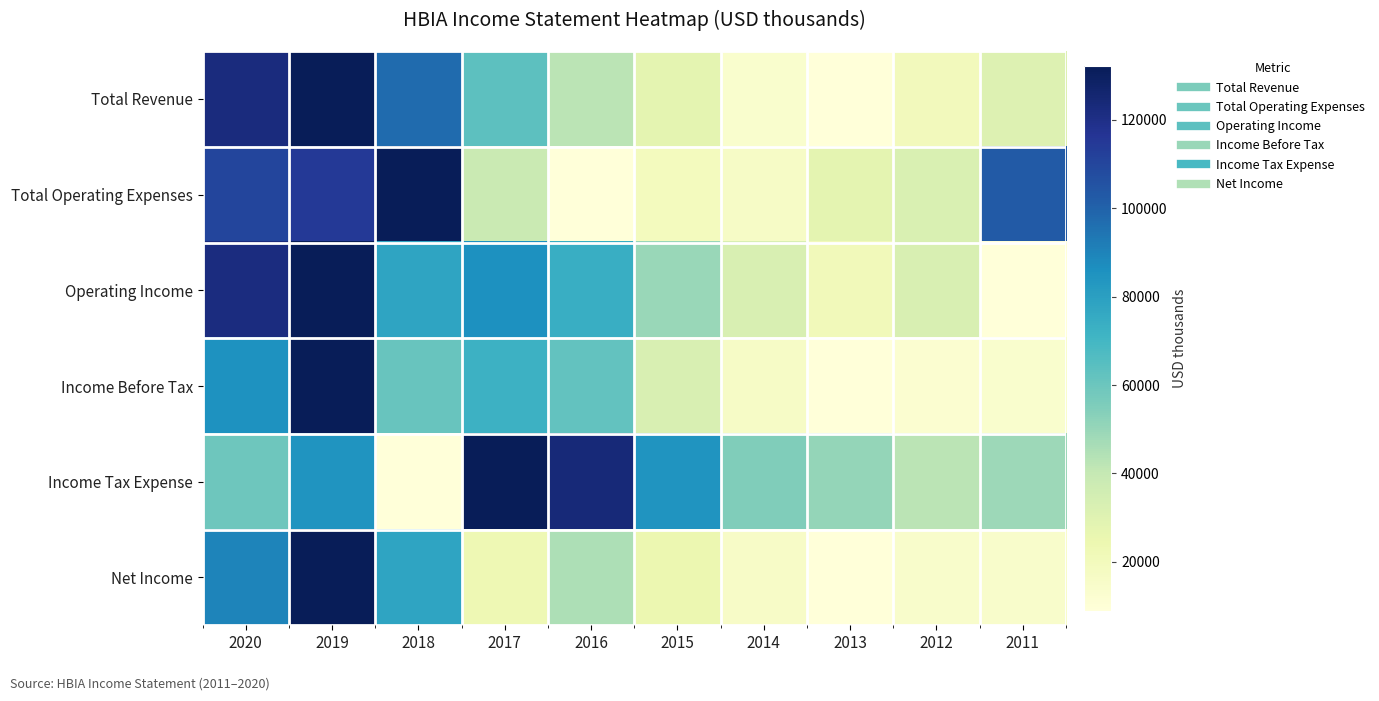

Reading right to left, what are all the values shown in this chart?

Total Revenue: 2011=0.2	2012=0.1	2013=0.0	2014=0.0	2015=0.2	2016=0.3	2017=0.4	2018=0.7	2019=1.0	2020=0.9
Total Operating Expenses: 2011=0.8	2012=0.2	2013=0.2	2014=0.1	2015=0.1	2016=0.0	2017=0.2	2018=1.0	2019=0.9	2020=0.8
Operating Income: 2011=0.0	2012=0.2	2013=0.1	2014=0.2	2015=0.3	2016=0.5	2017=0.6	2018=0.6	2019=1.0	2020=0.9
Income Before Tax: 2011=0.0	2012=0.0	2013=0.0	2014=0.1	2015=0.2	2016=0.4	2017=0.5	2018=0.4	2019=1.0	2020=0.6
Income Tax Expense: 2011=0.3	2012=0.3	2013=0.3	2014=0.4	2015=0.6	2016=0.9	2017=1.0	2018=0.0	2019=0.6	2020=0.4
Net Income: 2011=0.0	2012=0.0	2013=0.0	2014=0.1	2015=0.1	2016=0.3	2017=0.1	2018=0.6	2019=1.0	2020=0.7